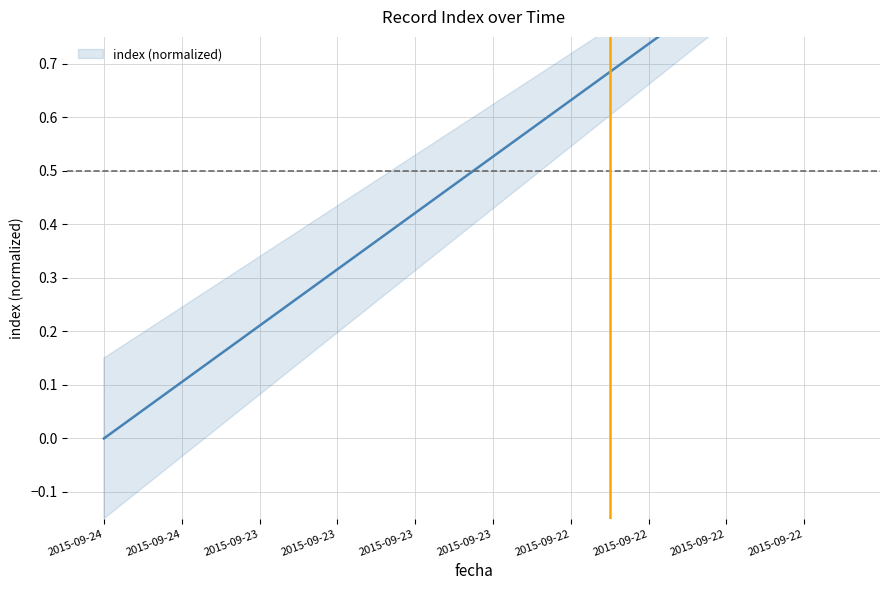

Is this an area chart (filled region under the line)?

No